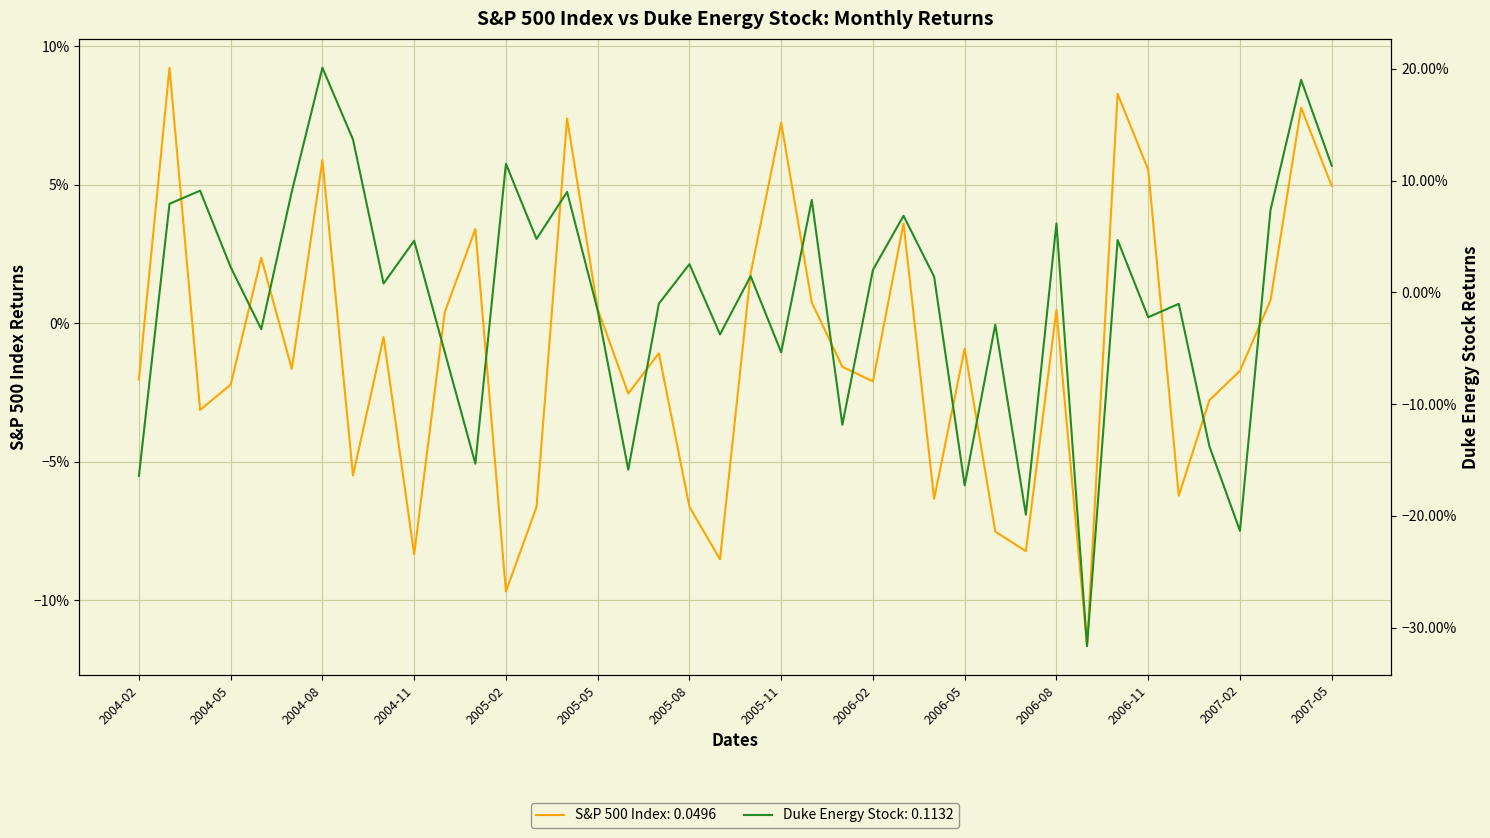

How many values in S&P 500 Index are above zero?

17